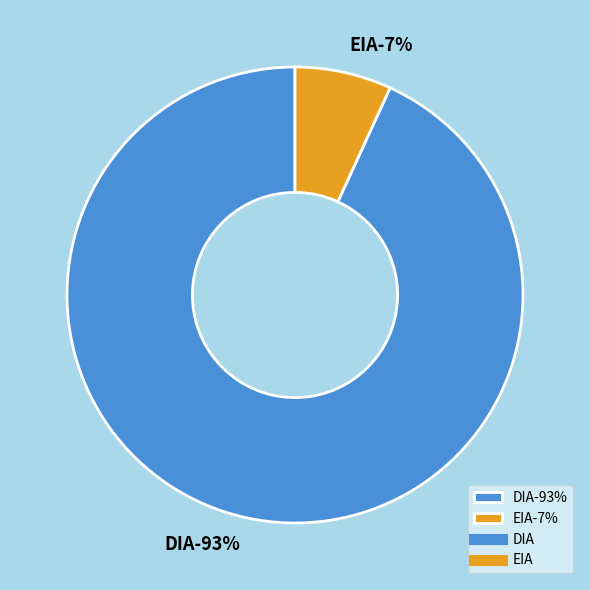

To the nearest percent, what percentage of the pie is EIA?

7%